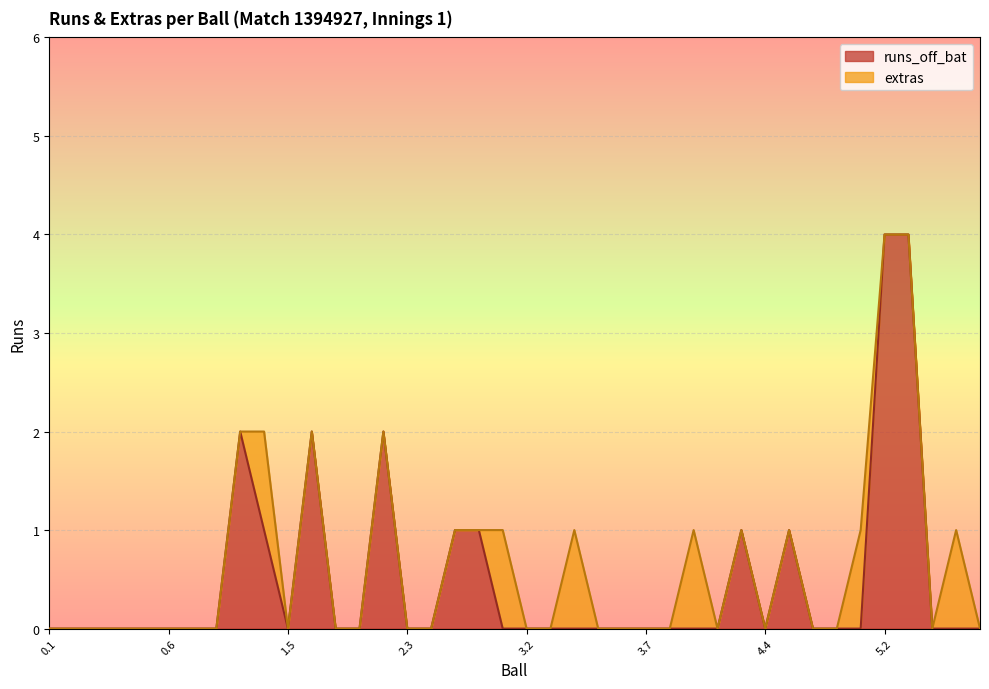

Reading left to right, transcribe all the data shown in this chart.

0	0	0	0	0	0	0	0	2	1	0	2	0	0	2	0	0	1	1	0	0	0	0	0	0	0	0	0	0	1	0	1	0	0	0	4	4	0	0	0